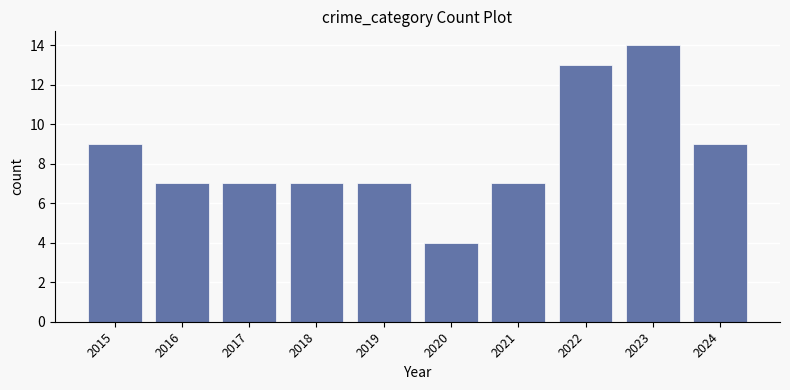

What is the value of the 8th bar from the left?

13